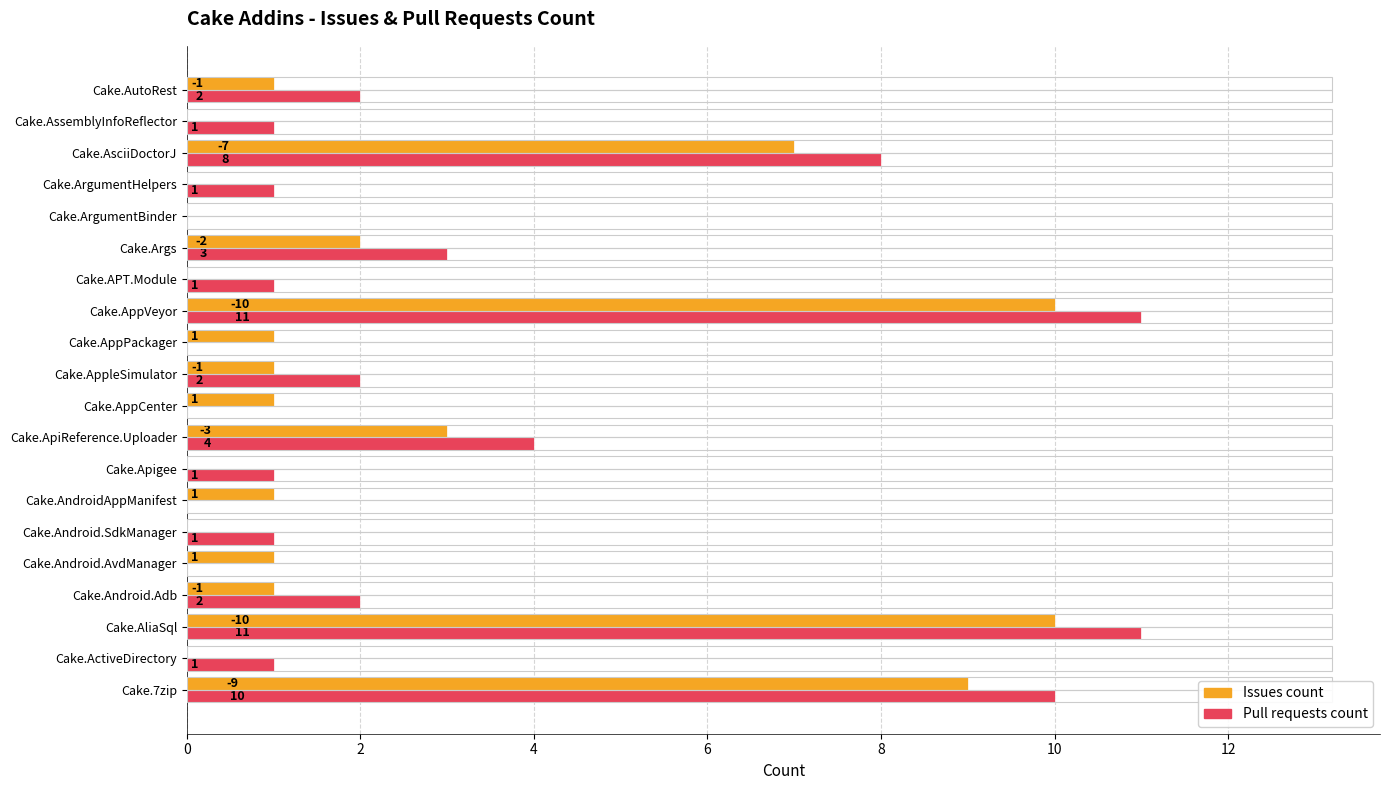

What is the sum of the Issues count values at Cake.AppleSimulator and Cake.ApiReference.Uploader?

4